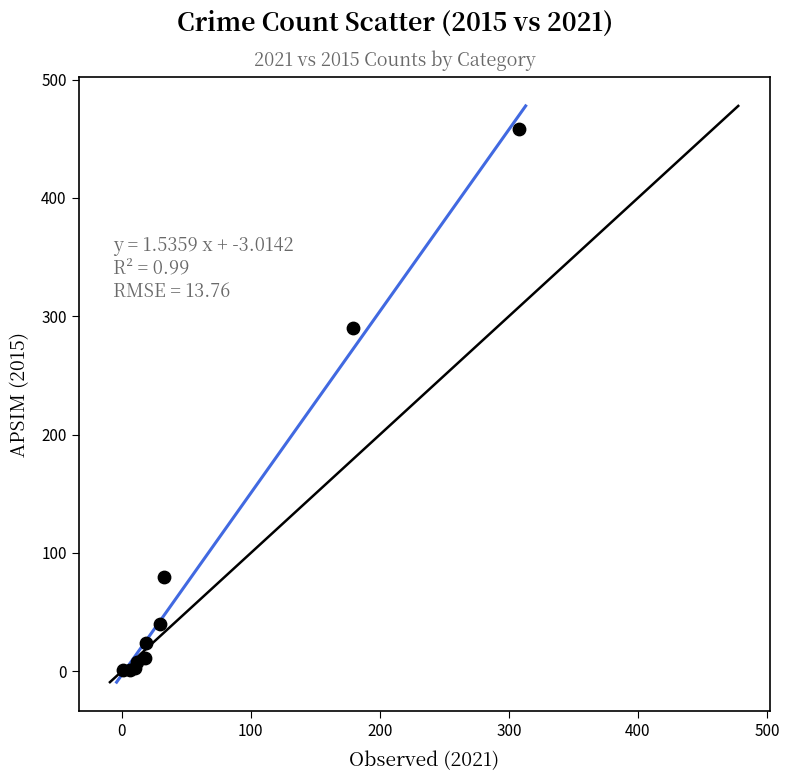

What Y value in the scatter plot is closest to 229?

290